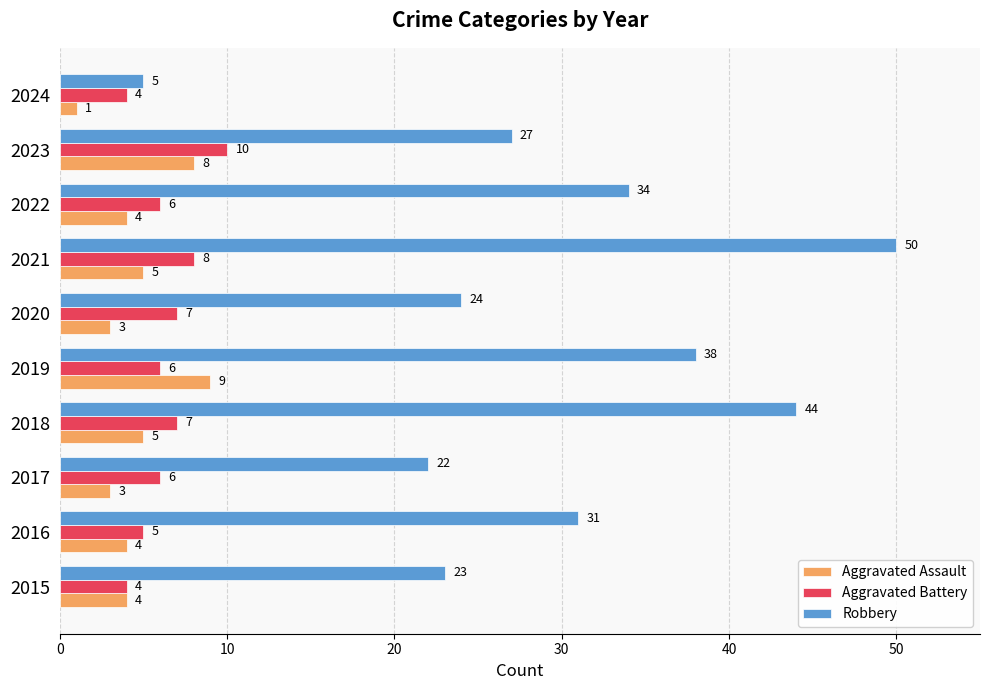

Rank the series by their maximum value, from highest to lowest.

Robbery, Aggravated Battery, Aggravated Assault